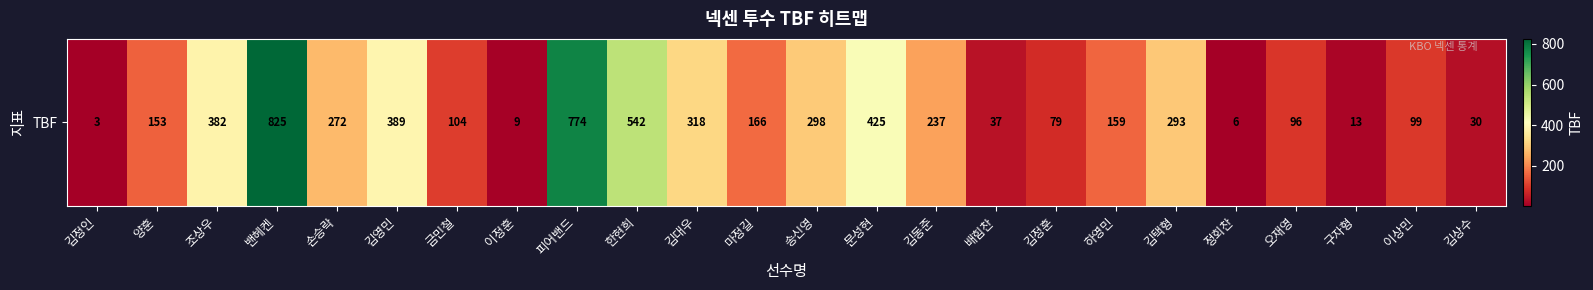

Approximately how many times larger is the value at 밴헤켄 compared to 김정인?

275.0